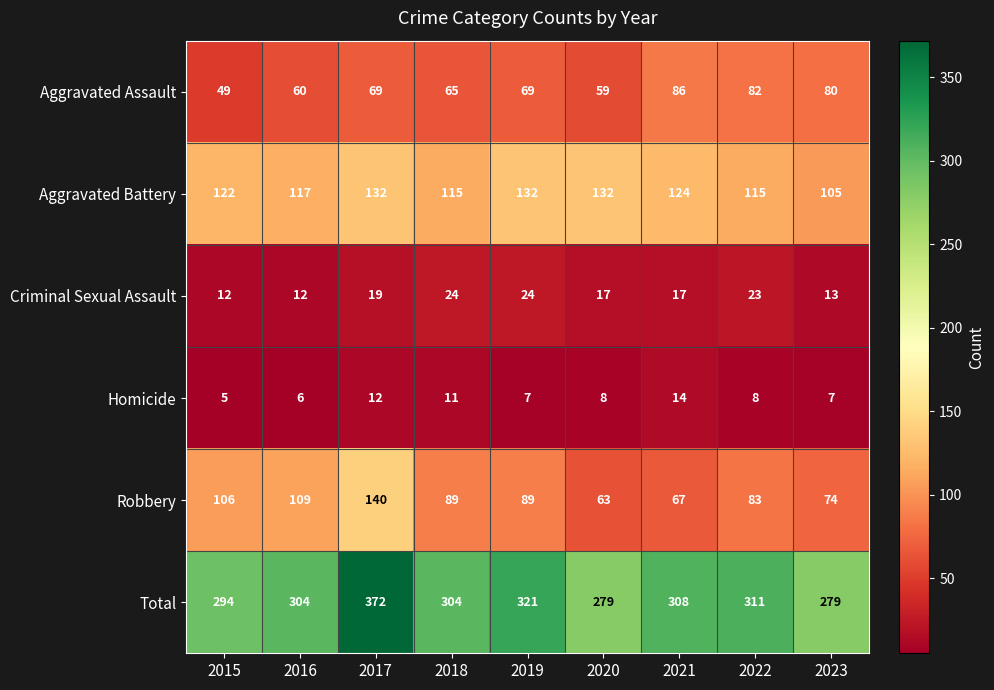

What is the difference between the highest and lowest values at 2023?

272